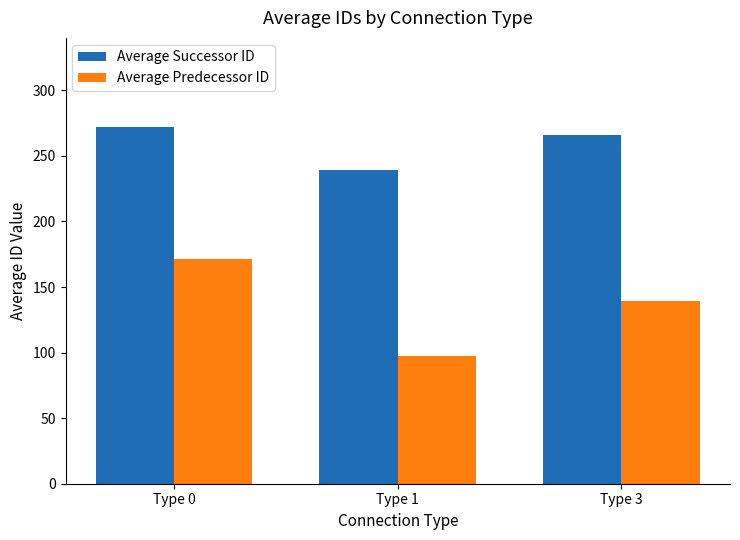

Reading right to left, what are all the values shown in this chart?

Average Successor ID: 266.2	238.9	272.0
Average Predecessor ID: 139.0	97.2	171.0